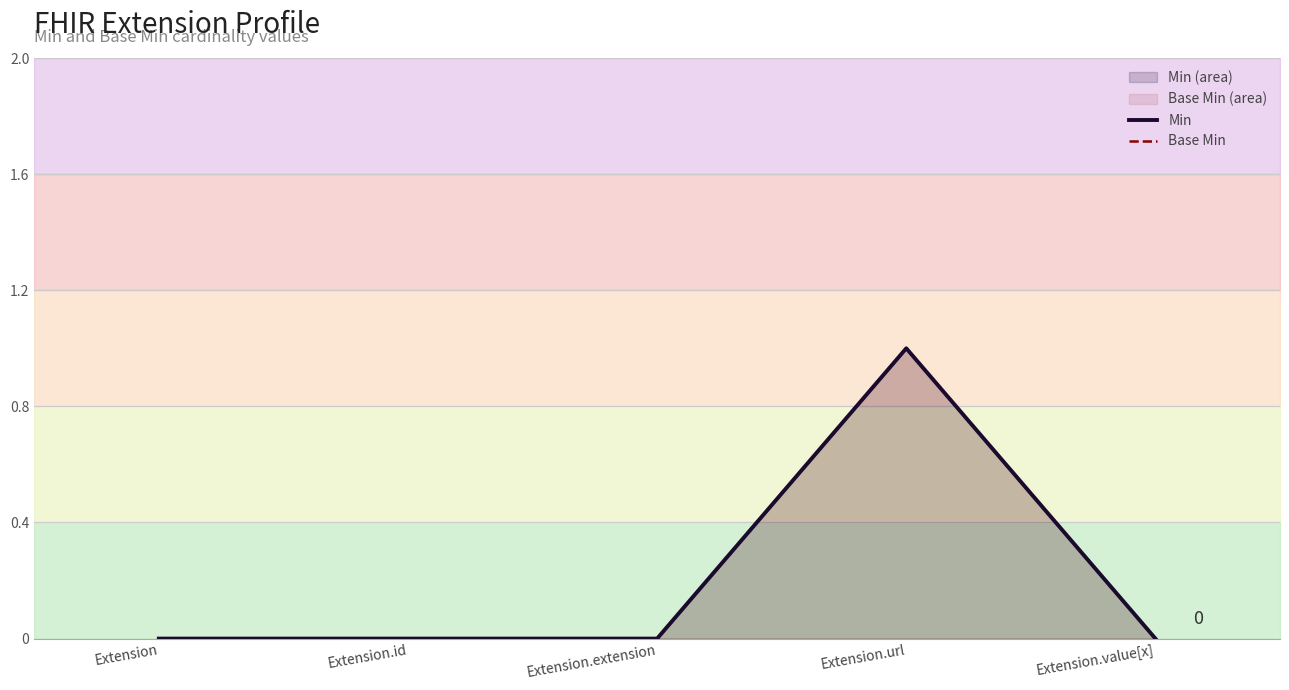

How many Base Min values are between 0 and 1?

5